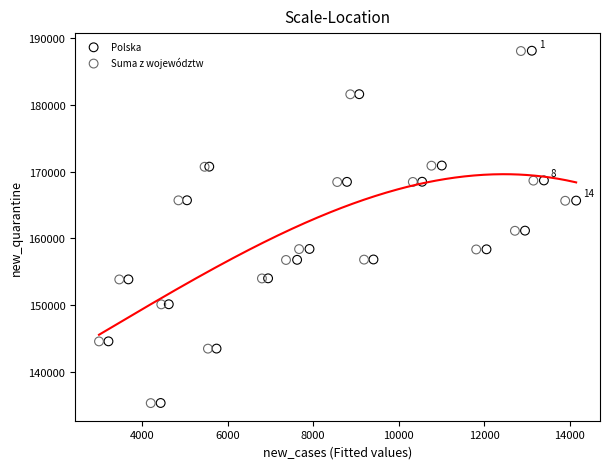

Which series has the widest spread of Y values?

Polska